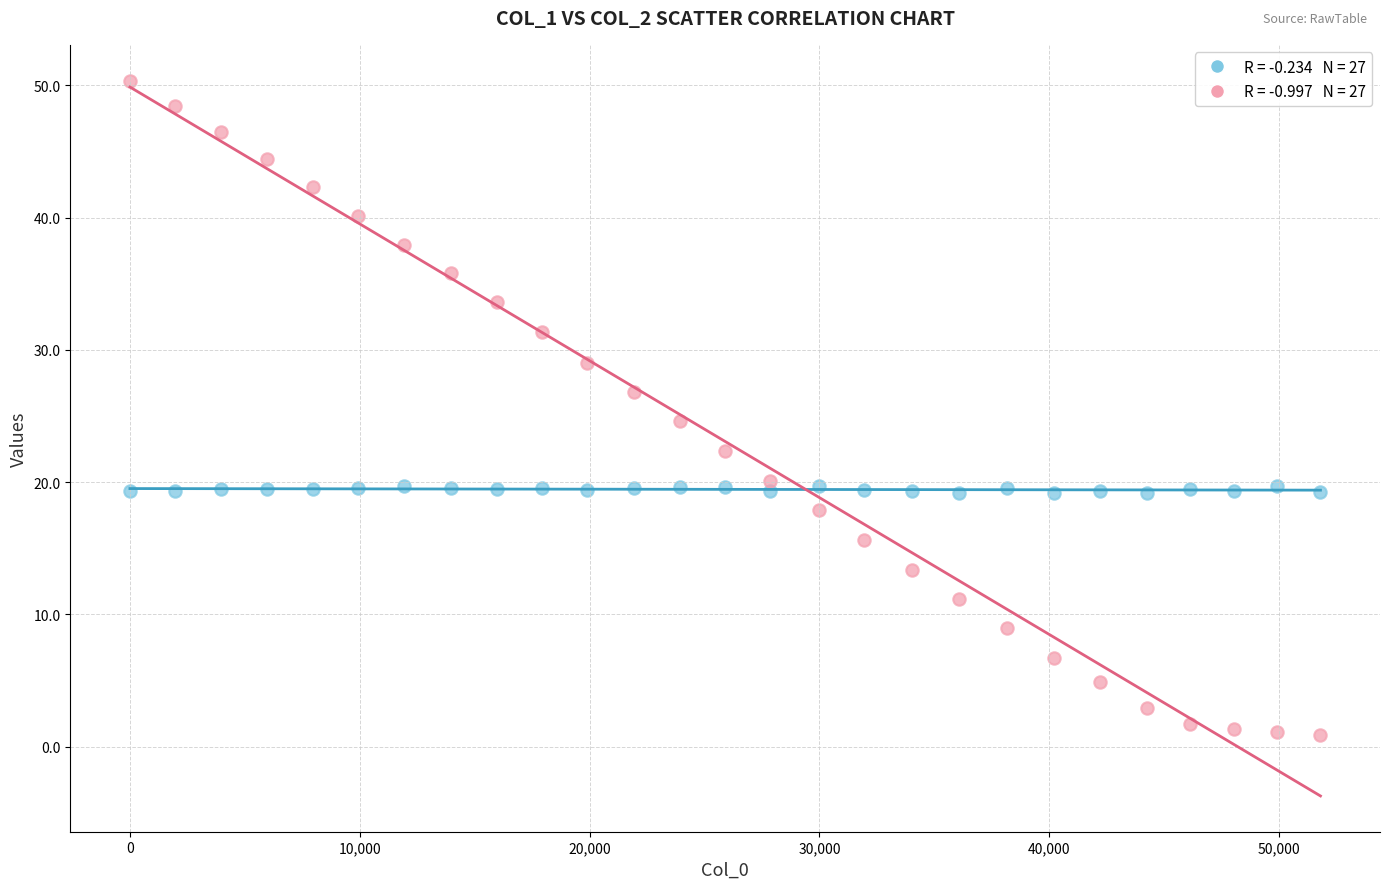

Across all data points, what is the range of X values (max minus min)?

51799.0